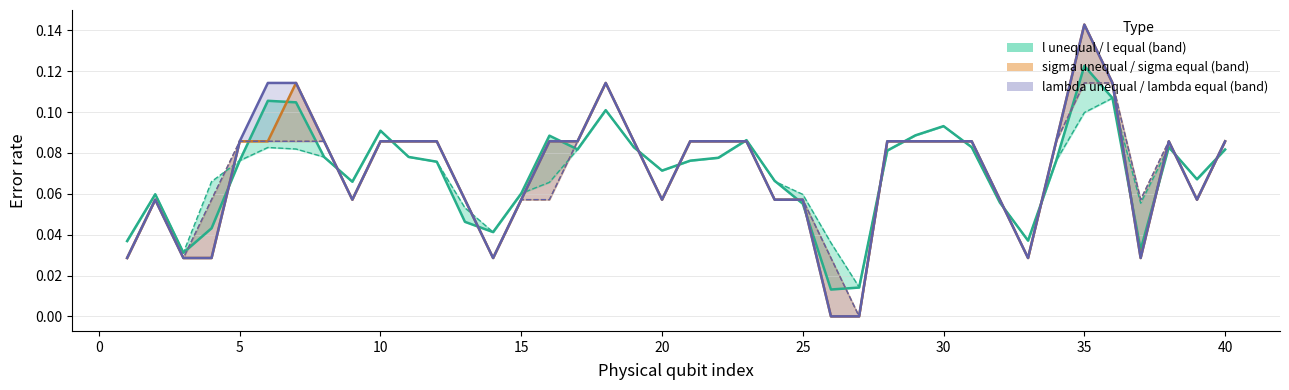

How many l equal values are between 0 and 1?

40